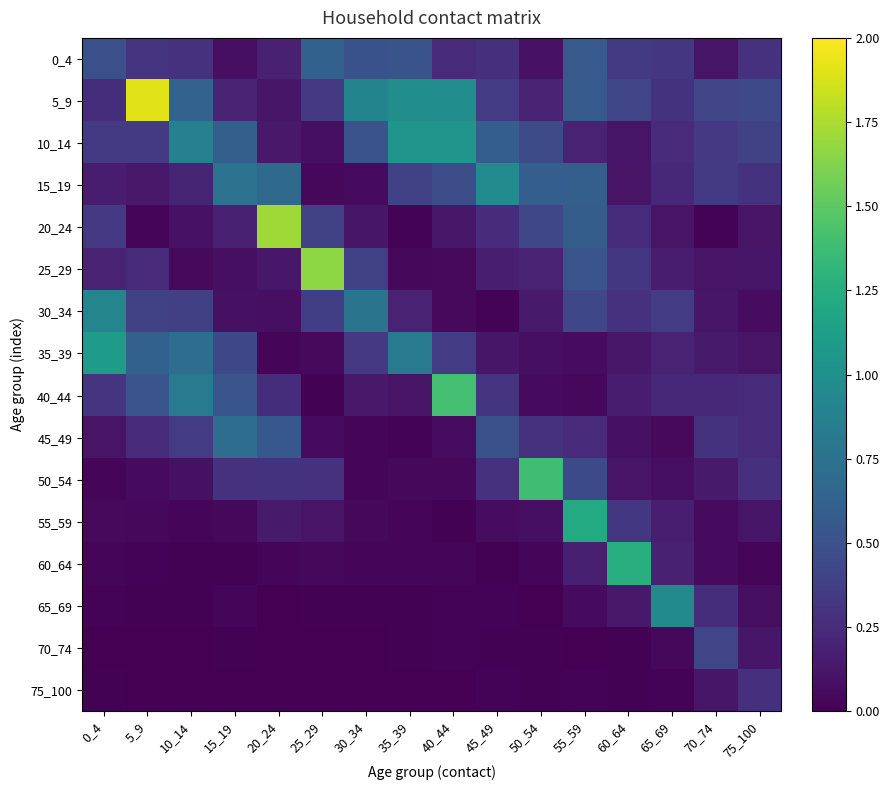

Count the number of categories in the chart.

16